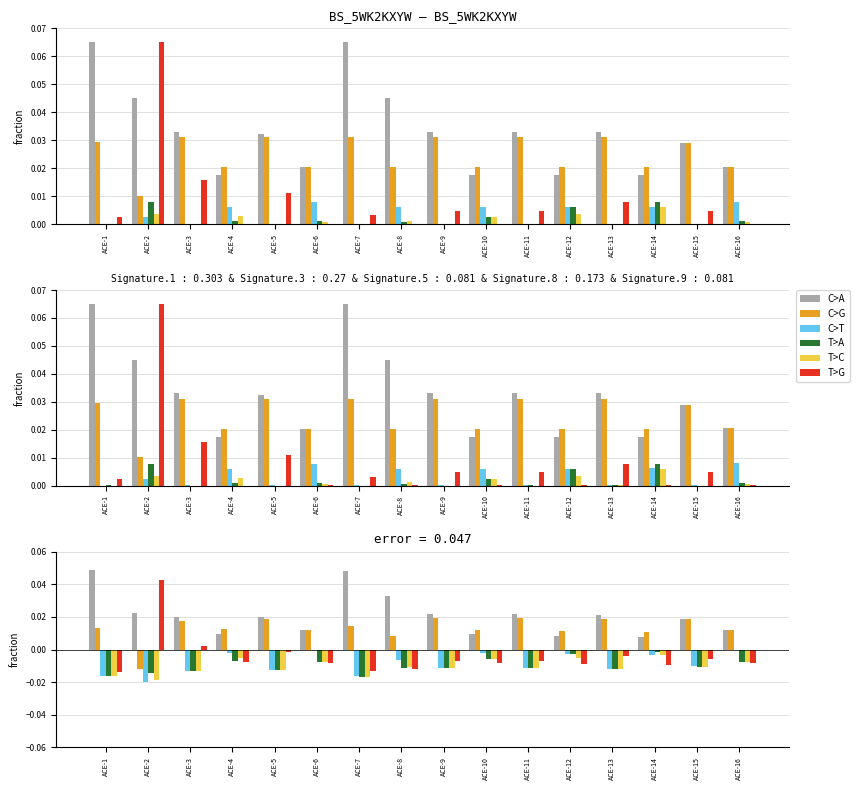

How many bars are there in each group?

6